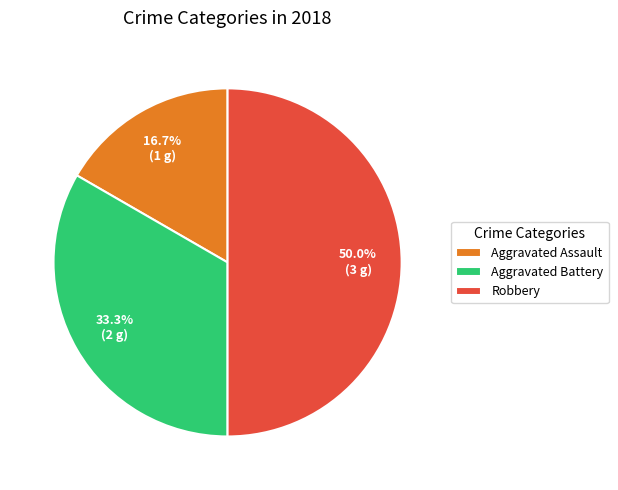

To the nearest percent, what is the difference between the Aggravated Battery and Aggravated Assault slice percentages?

17%